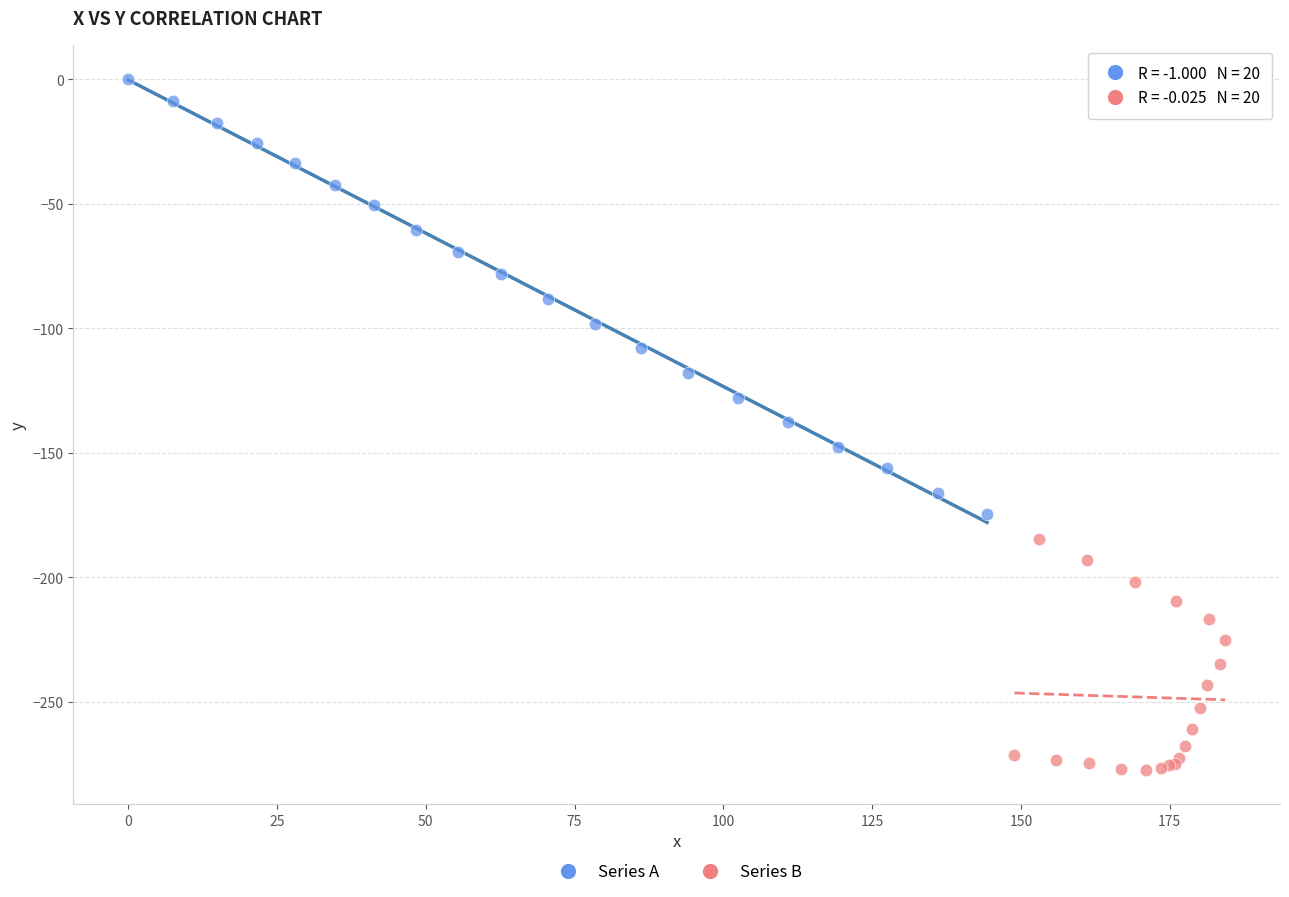

Which series has the widest spread of Y values?

Series A